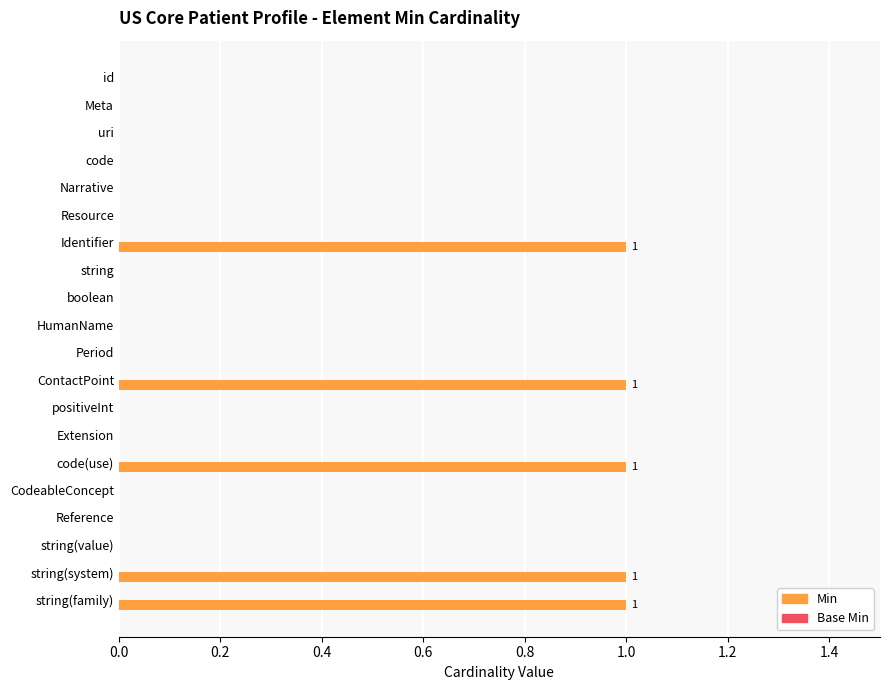

Which has a higher value, HumanName or string(family)?

string(family)